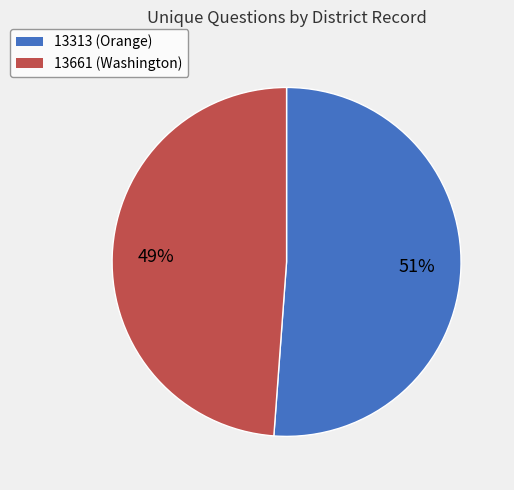

Which category has the biggest portion of the pie?

13313